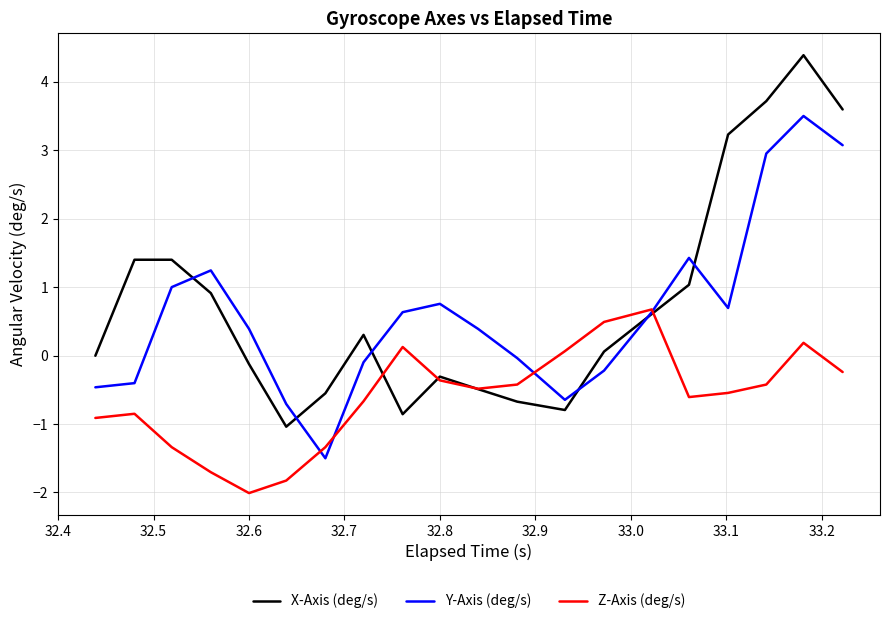

What is the maximum value for X-Axis (deg/s)?

4.4